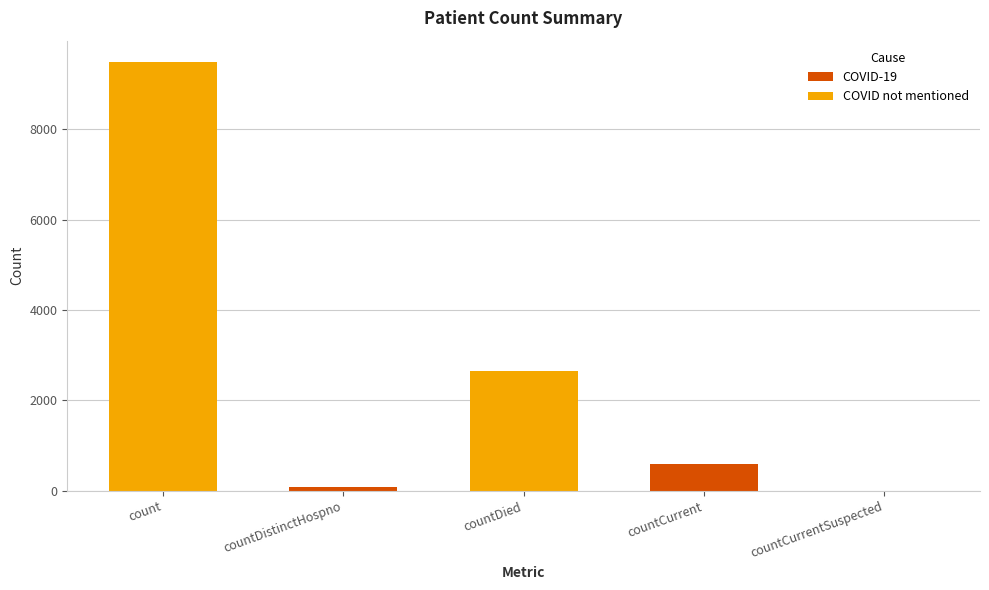

Which label corresponds to the largest value in the chart?

count